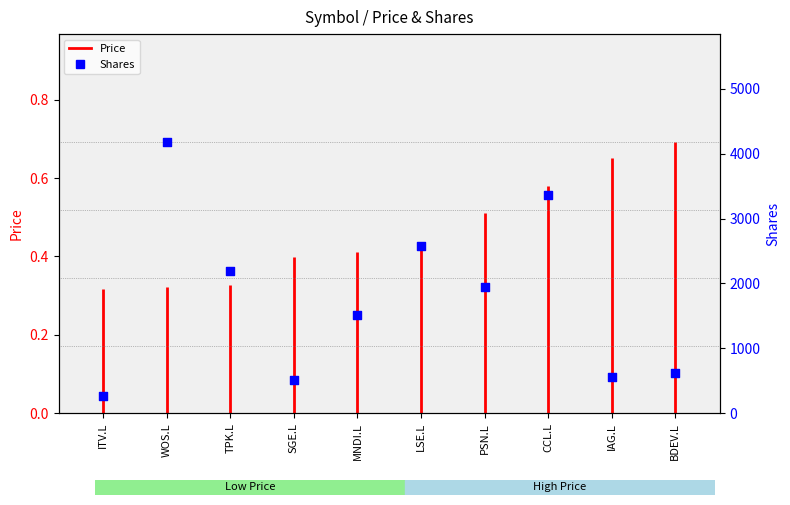

Between IAG.L and WOS.L, which is larger?

WOS.L